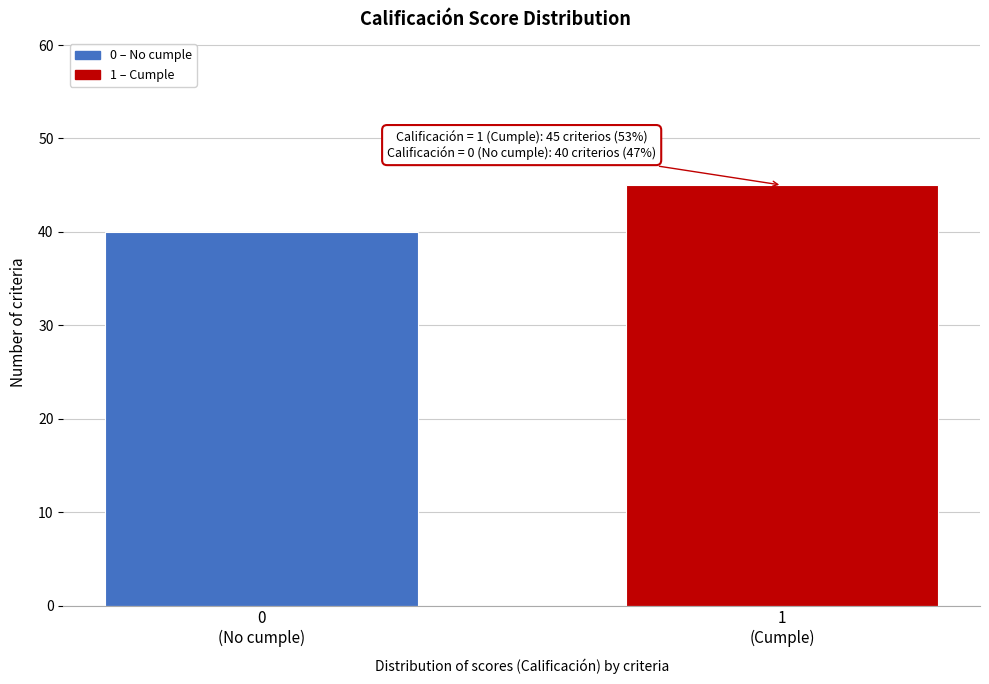

Reading left to right, transcribe all the data shown in this chart.

40	45